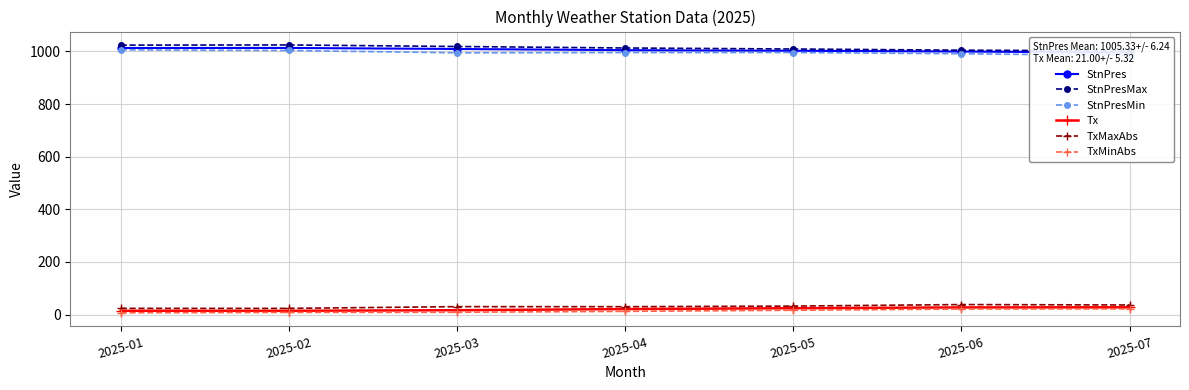

True or false: TxMaxAbs and Tx cross at least once.

False